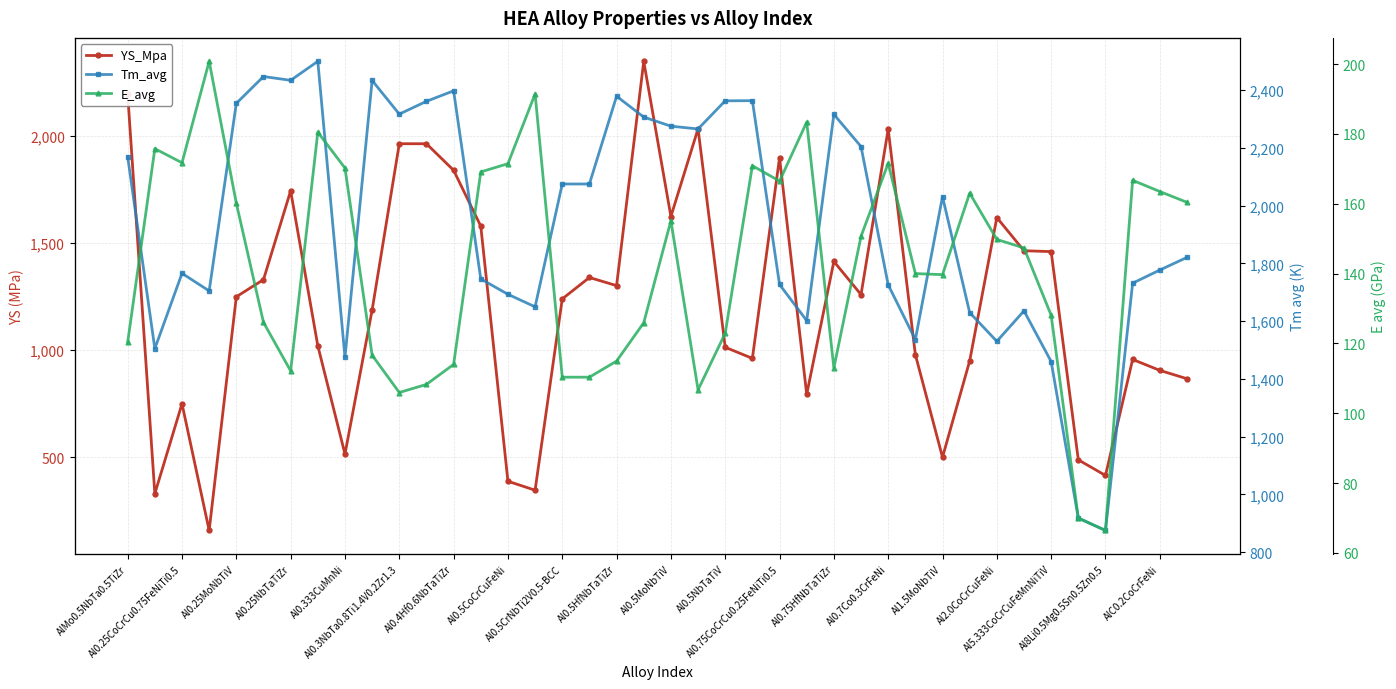

What is the label of the 26th point from the left?

25